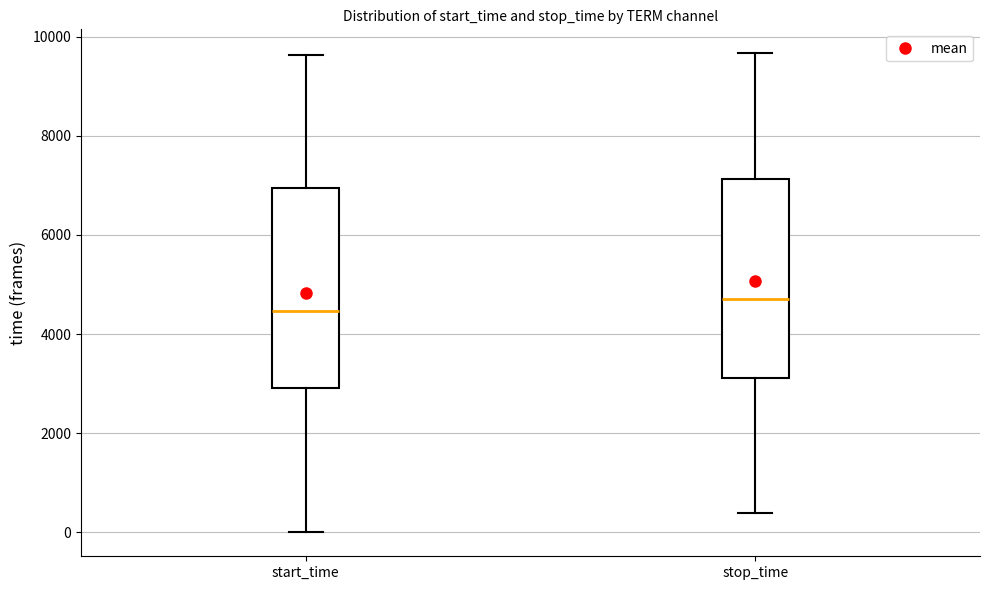

Which box's median line is the highest?

stop_time